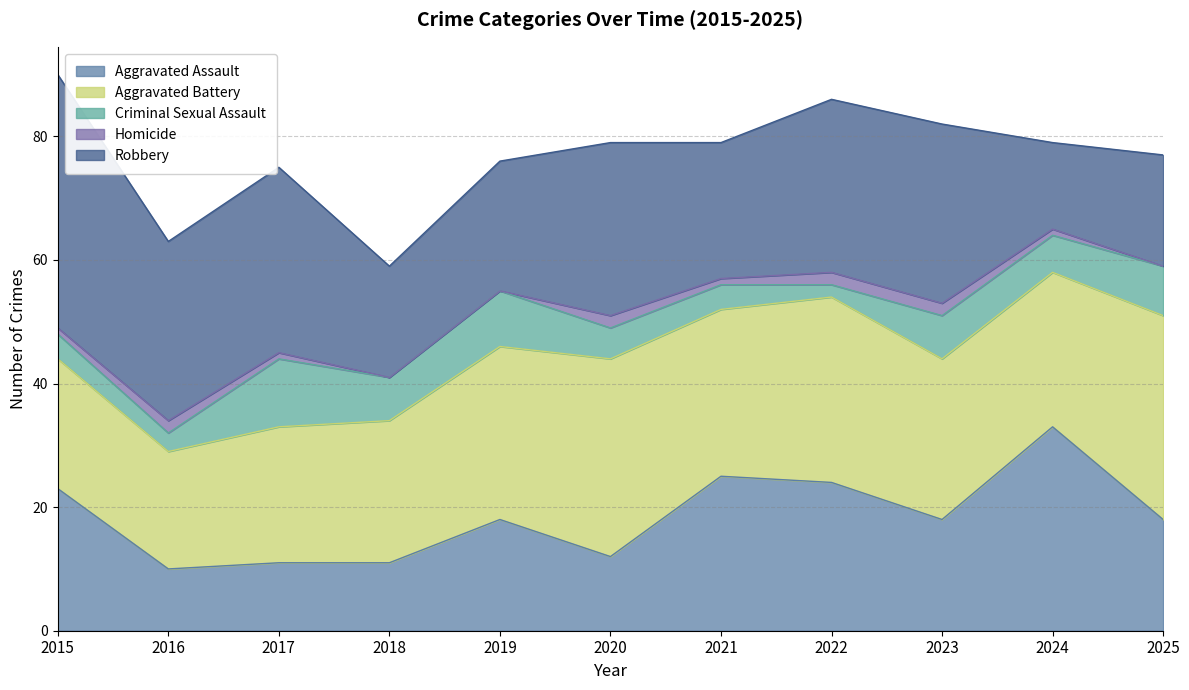

The Robbery series shows 30 at 2017. True or false?

True